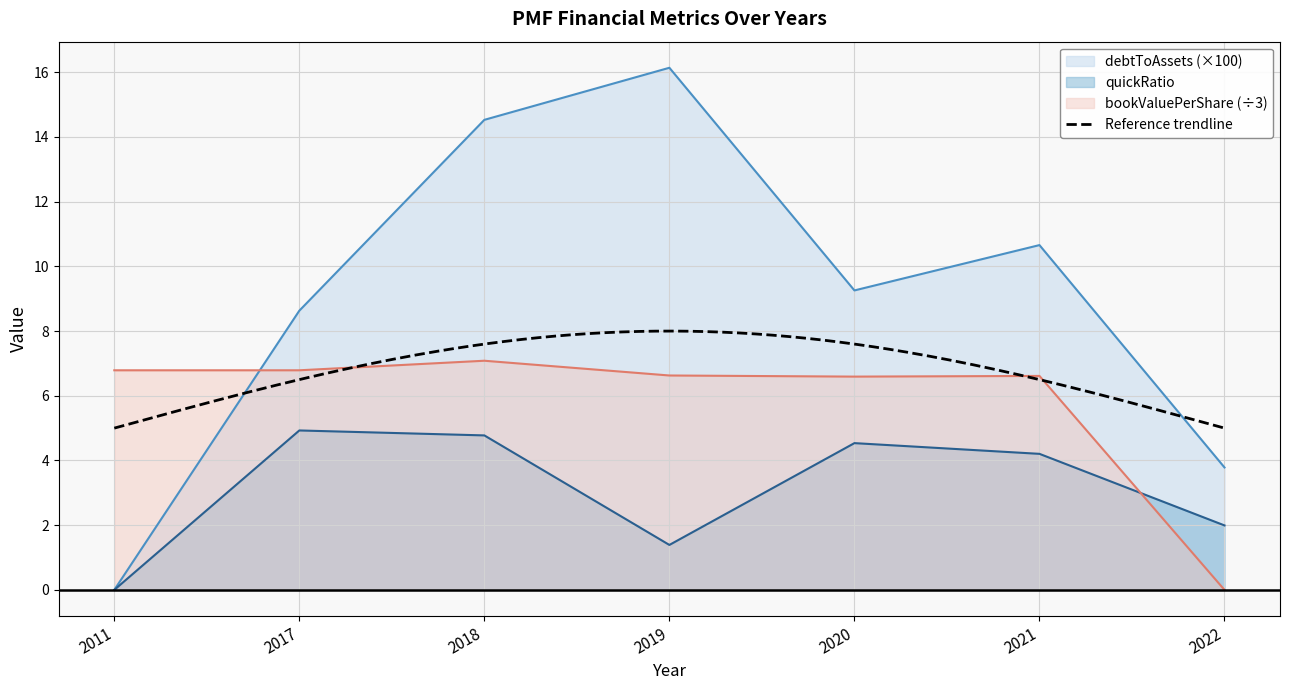

In bookValuePerShare, how many points are higher than both neighbors (excluding endpoints)?

2